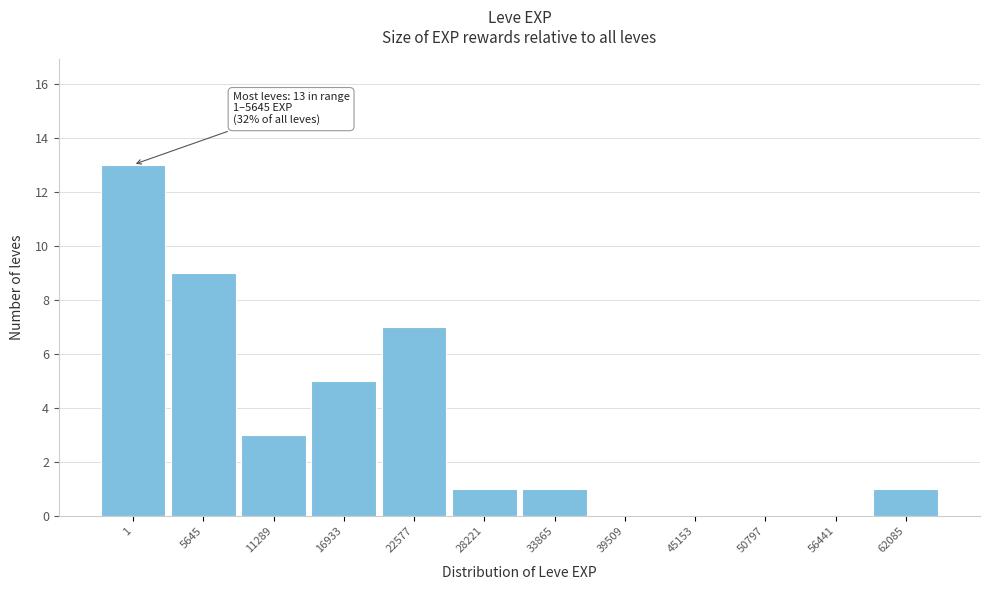

Reading left to right, transcribe all the data shown in this chart.

1=13	5645=9	11289=3	16933=5	22577=7	28221=1	33865=1	39509=0	45153=0	50797=0	56441=0	62085=1